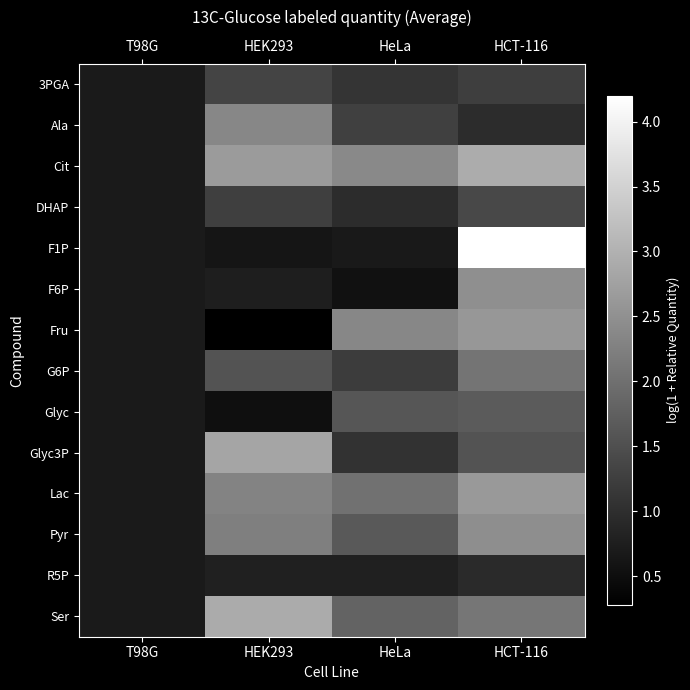

At which category does the chart reach its minimum across all series?

HEK293